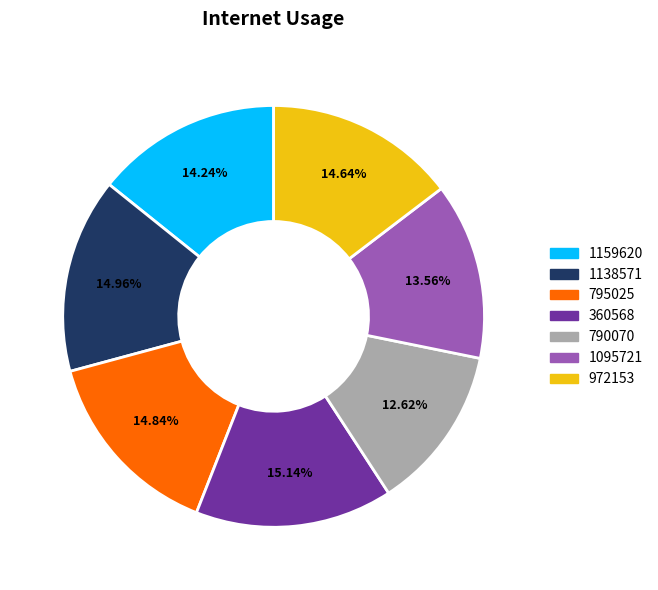

To the nearest percent, what is the combined percentage of 360568 and 790070?

28%